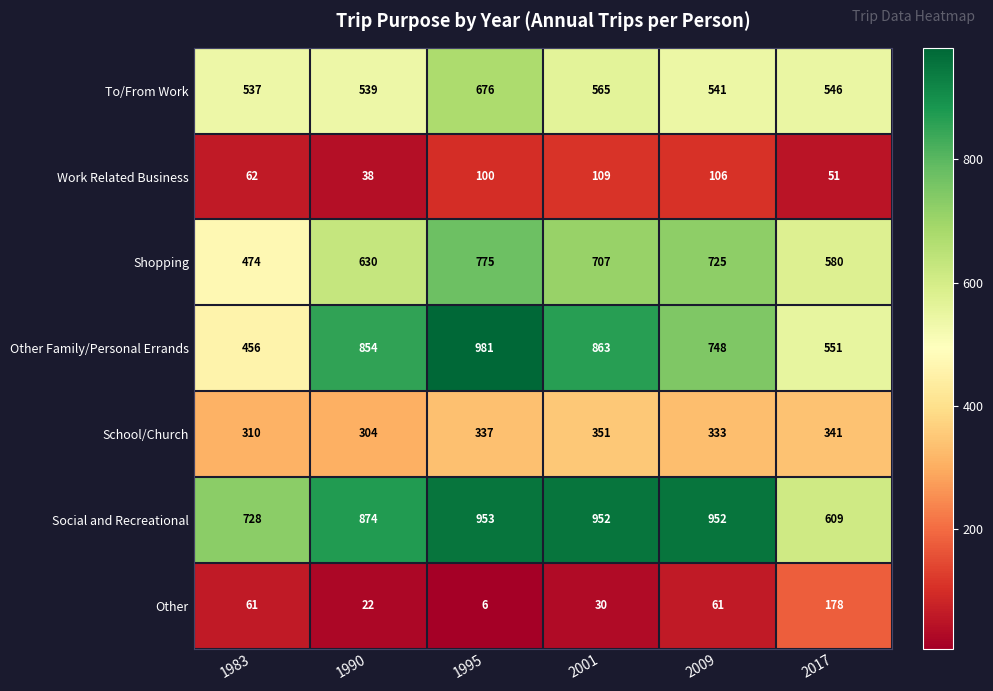

At which category does the chart reach its minimum across all series?

1995